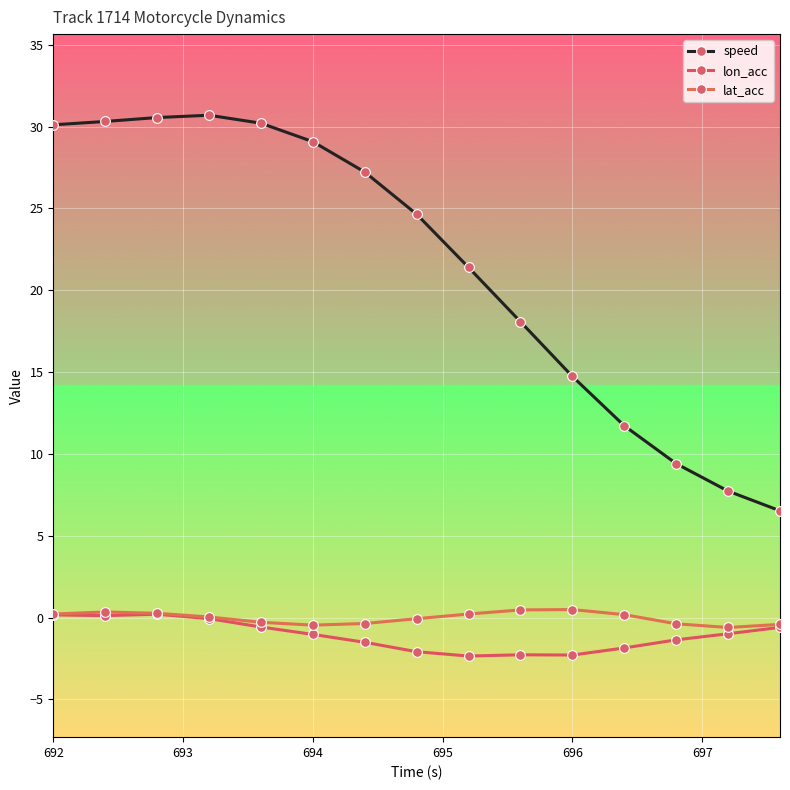

What is the minimum value shown in the chart?

-2.4